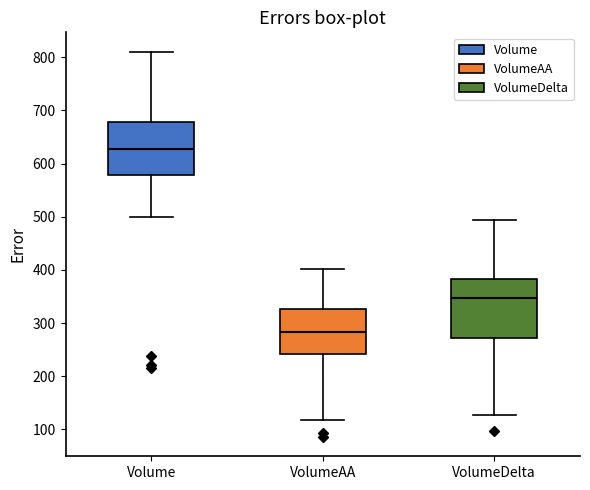

Reading left to right, transcribe this box plot: for each box, give where its median line is, the range the box spans, and where its two whiskers end, as read against the y-axis. The values are not printed on the chart, so give them approximately, as read against the axis.

Volume: median 630, box 580 to 680, whiskers 500 to 810
VolumeAA: median 280, box 240 to 330, whiskers 120 to 400
VolumeDelta: median 350, box 270 to 380, whiskers 130 to 490